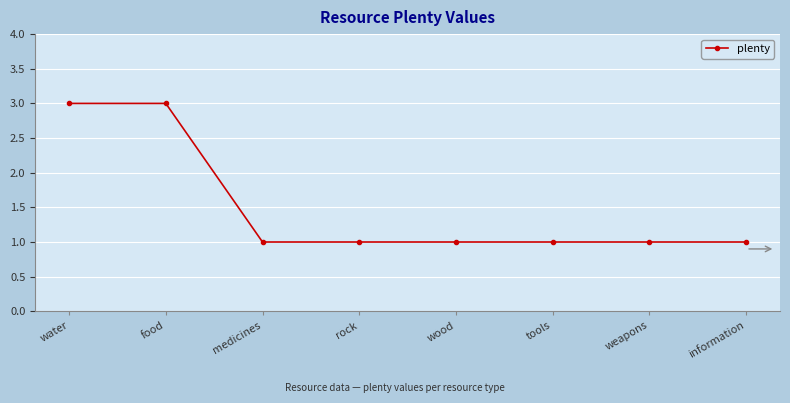

What is the difference between the maximum and minimum values?

2